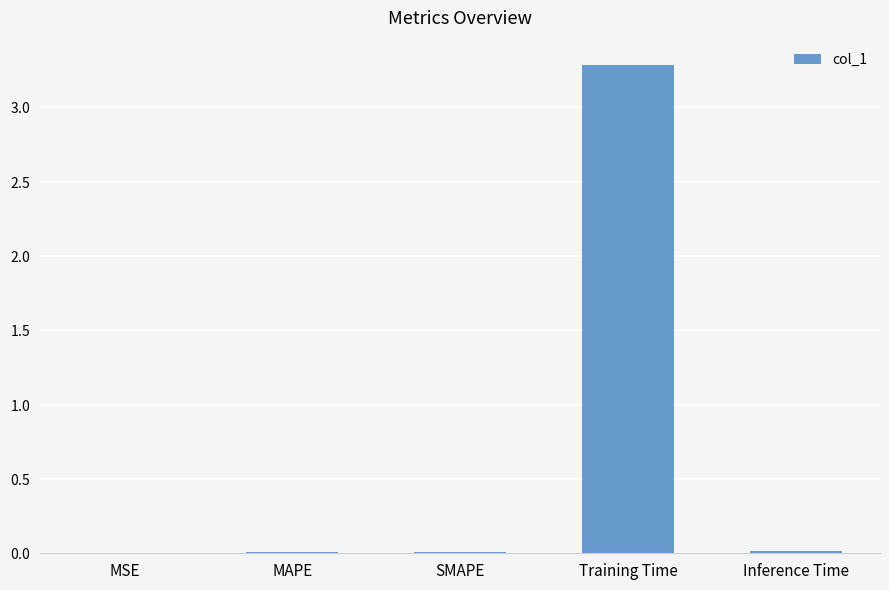

List the labels in order of value, largest first.

Training Time, Inference Time, MAPE, SMAPE, MSE